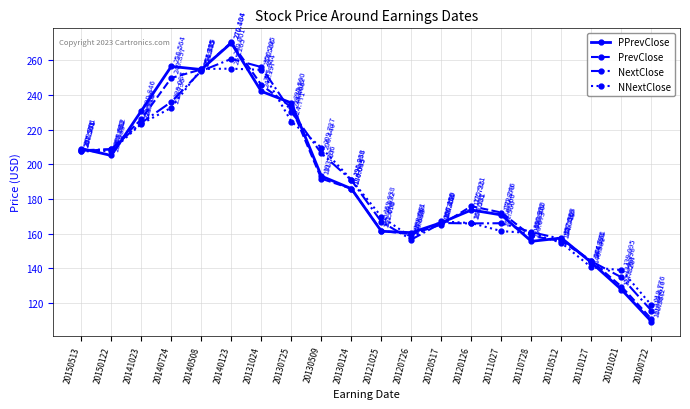

Rank the series by their maximum value, from highest to lowest.

PrevClose, PPrevClose, NextClose, NNextClose